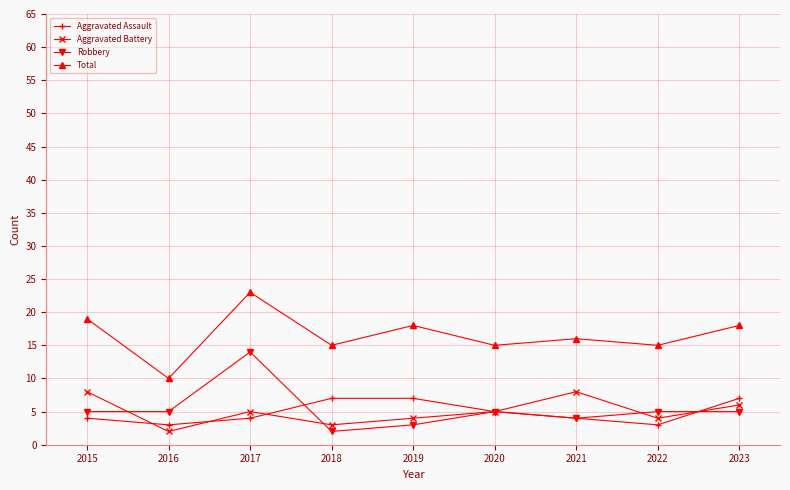

How many data points in Total are less than 16?

4